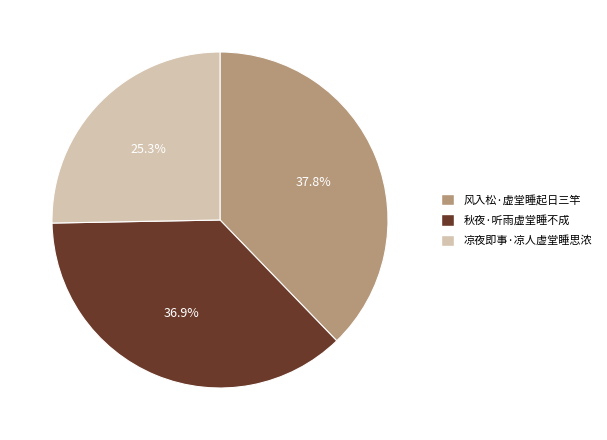

Rank the categories by value from lowest to highest.

凉夜即事·凉人虚堂睡思浓, 秋夜·听雨虚堂睡不成, 风入松·虚堂睡起日三竿